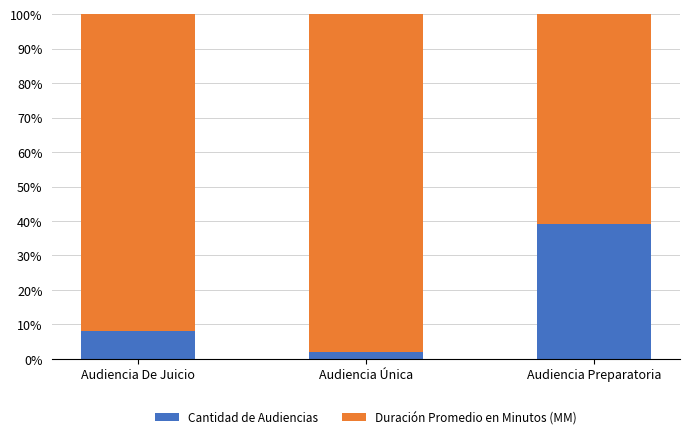

What is the approximate value of Cantidad de Audiencias at Audiencia Preparatoria?

39.1